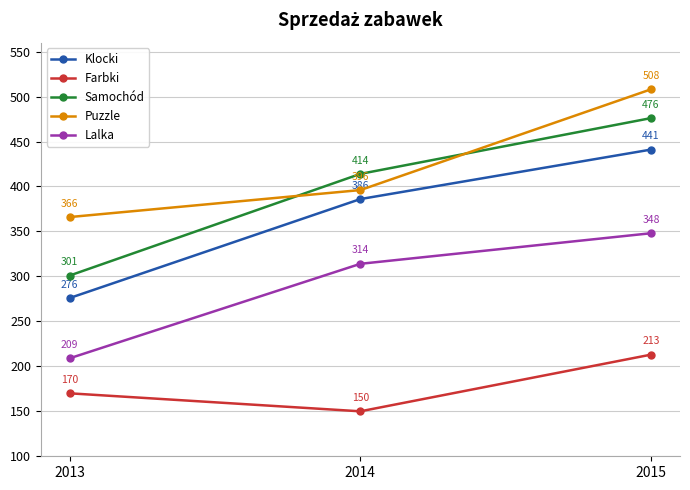

Is it true that Klocki equals 537 at 2014?

False